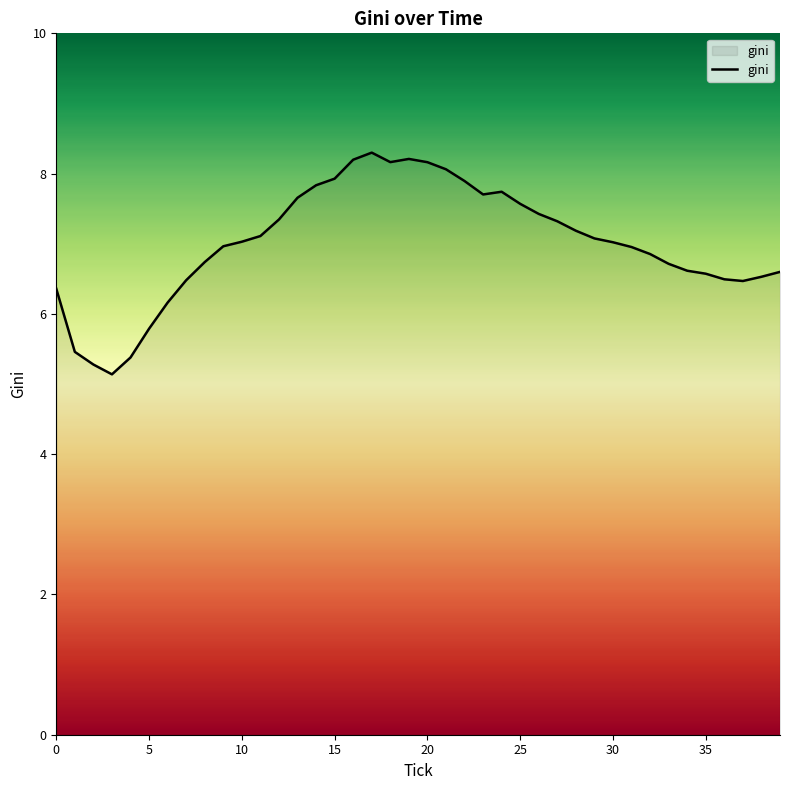

What is the difference between the maximum and minimum values?

3.2